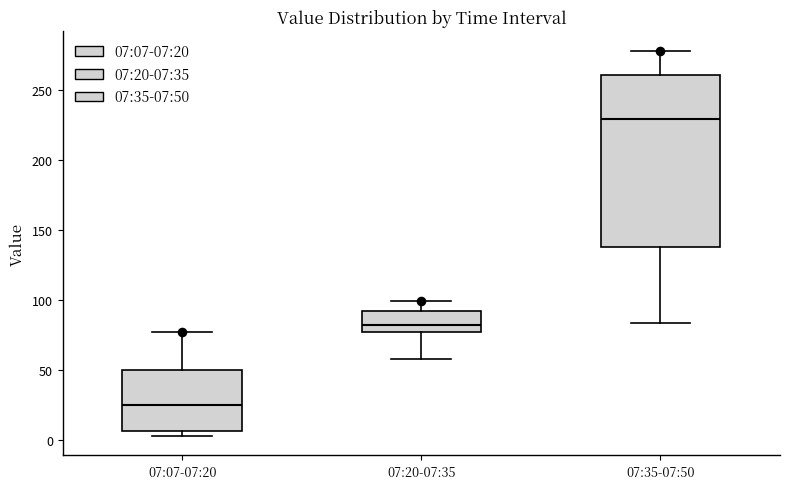

Comparing the boxes themselves (not the whiskers), which one is the tallest?

07:35-07:50